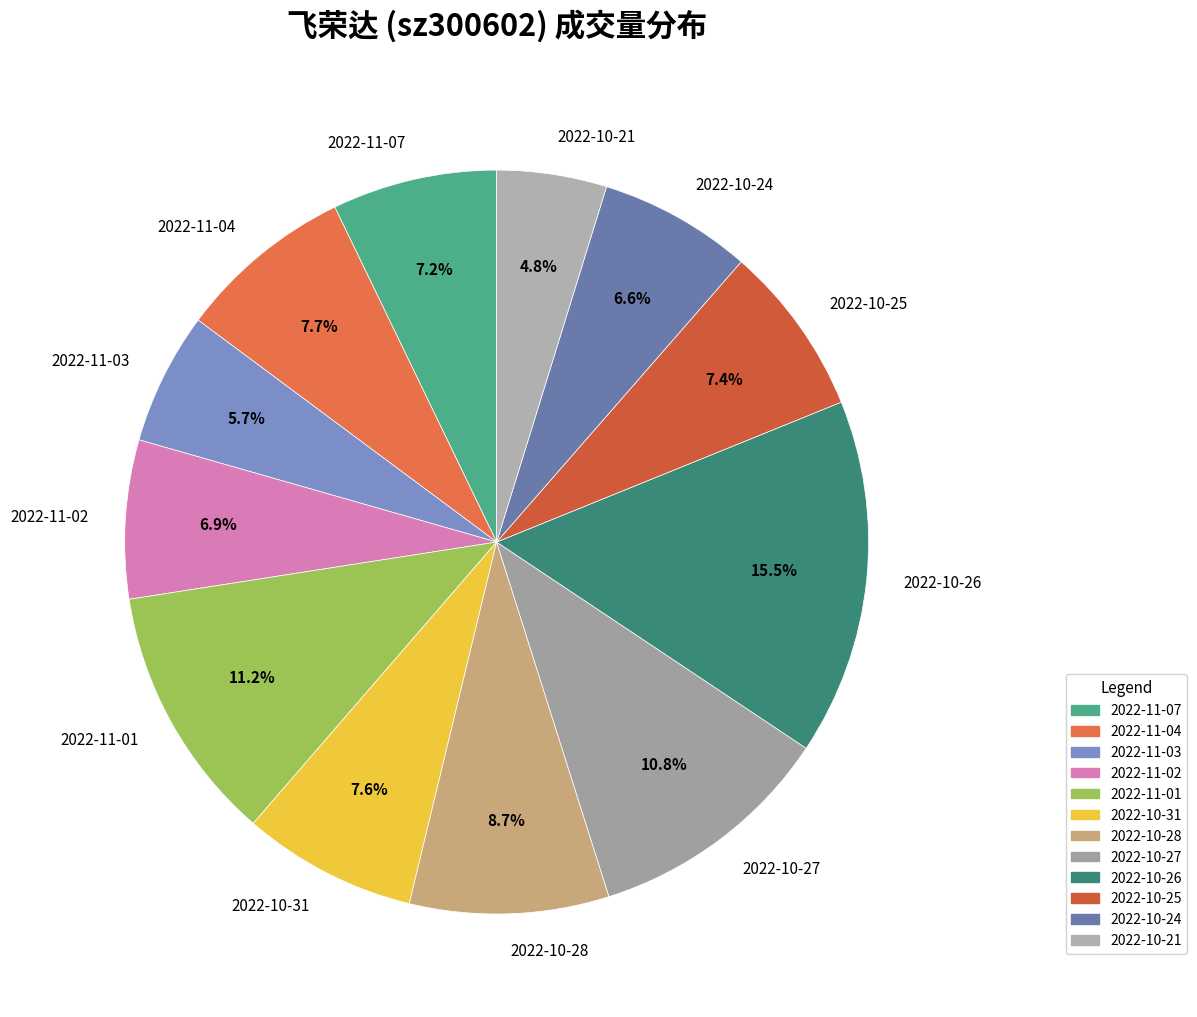

Does 2022-10-25 represent more than half of the total?

No